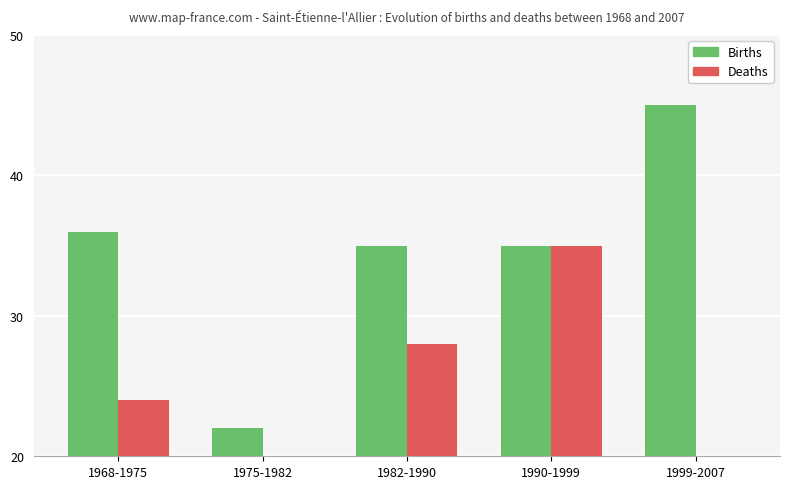

What position from the left is 1999-2007?

5